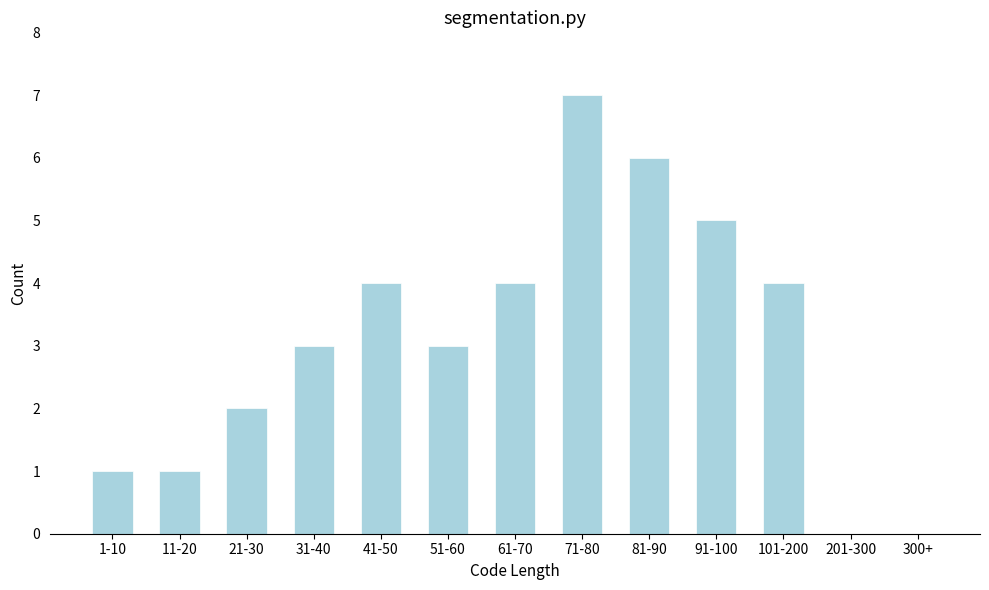

Reading left to right, transcribe all the data shown in this chart.

1-10=1	11-20=1	21-30=2	31-40=3	41-50=4	51-60=3	61-70=4	71-80=7	81-90=6	91-100=5	101-200=4	201-300=0	300+=0